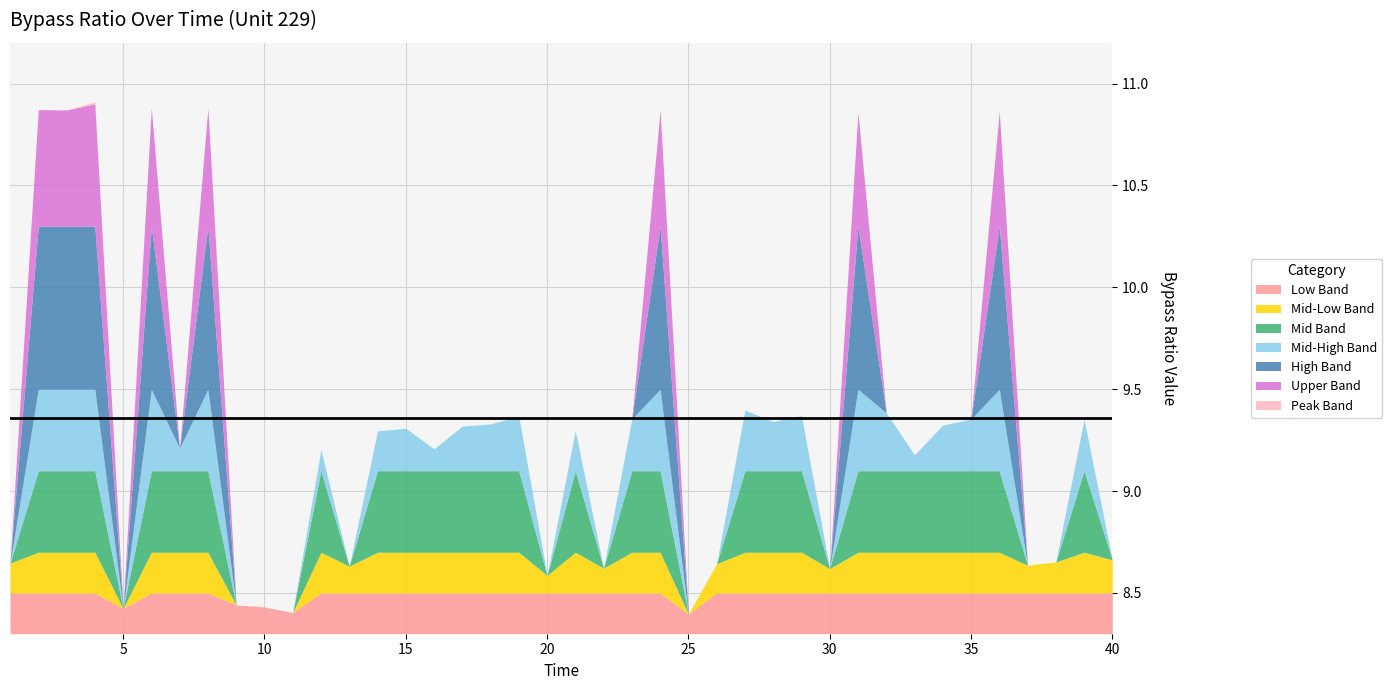

Which label corresponds to the smallest value in the chart?

25